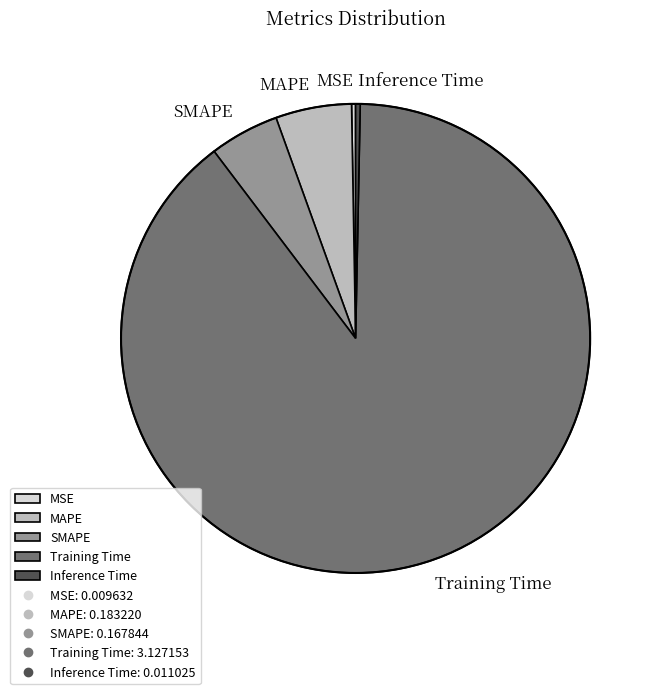

Is the sum of MAPE and Training Time greater than half?

Yes